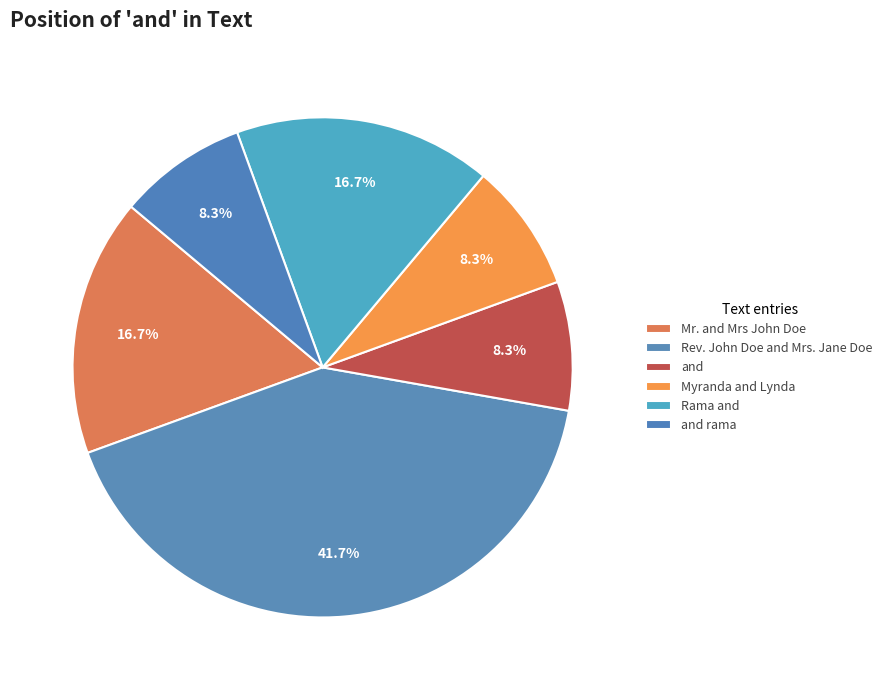

How many segments does this pie chart have?

6